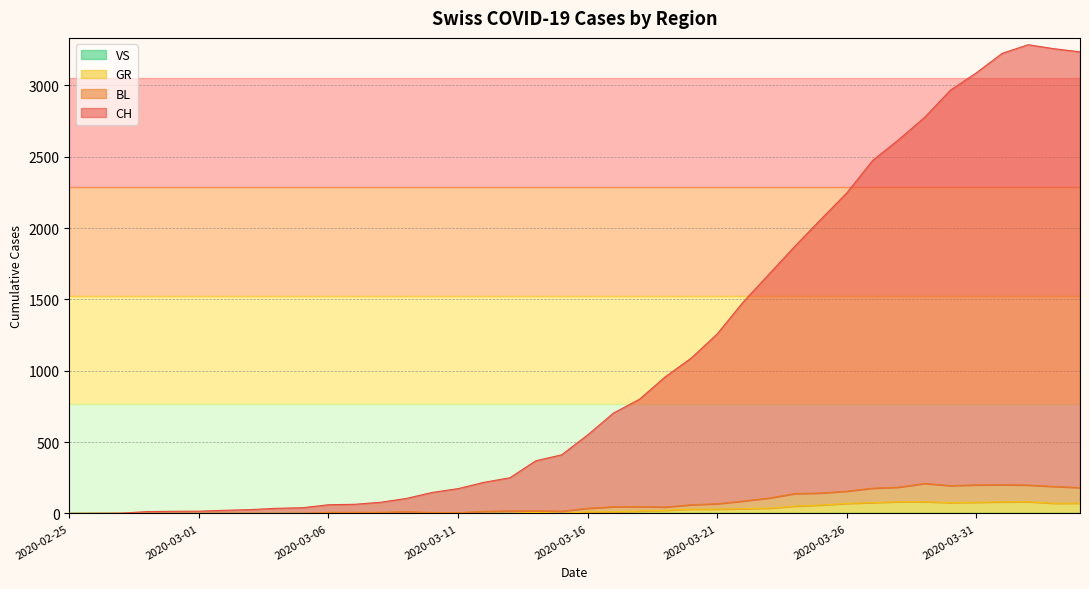

Where is the first local minimum for BL?

2020-03-11